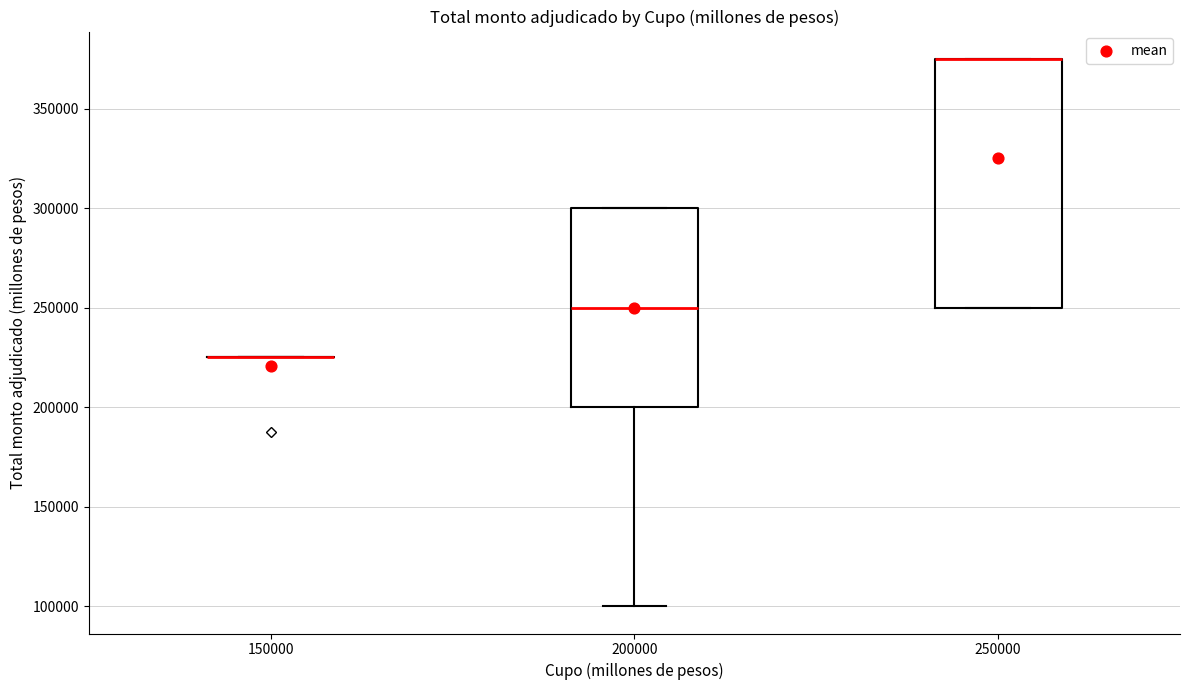

Where does the median line of the box at x = 200000 sit on the y-axis? The values are not printed on the chart, so give them approximately, as read against the axis.

250000